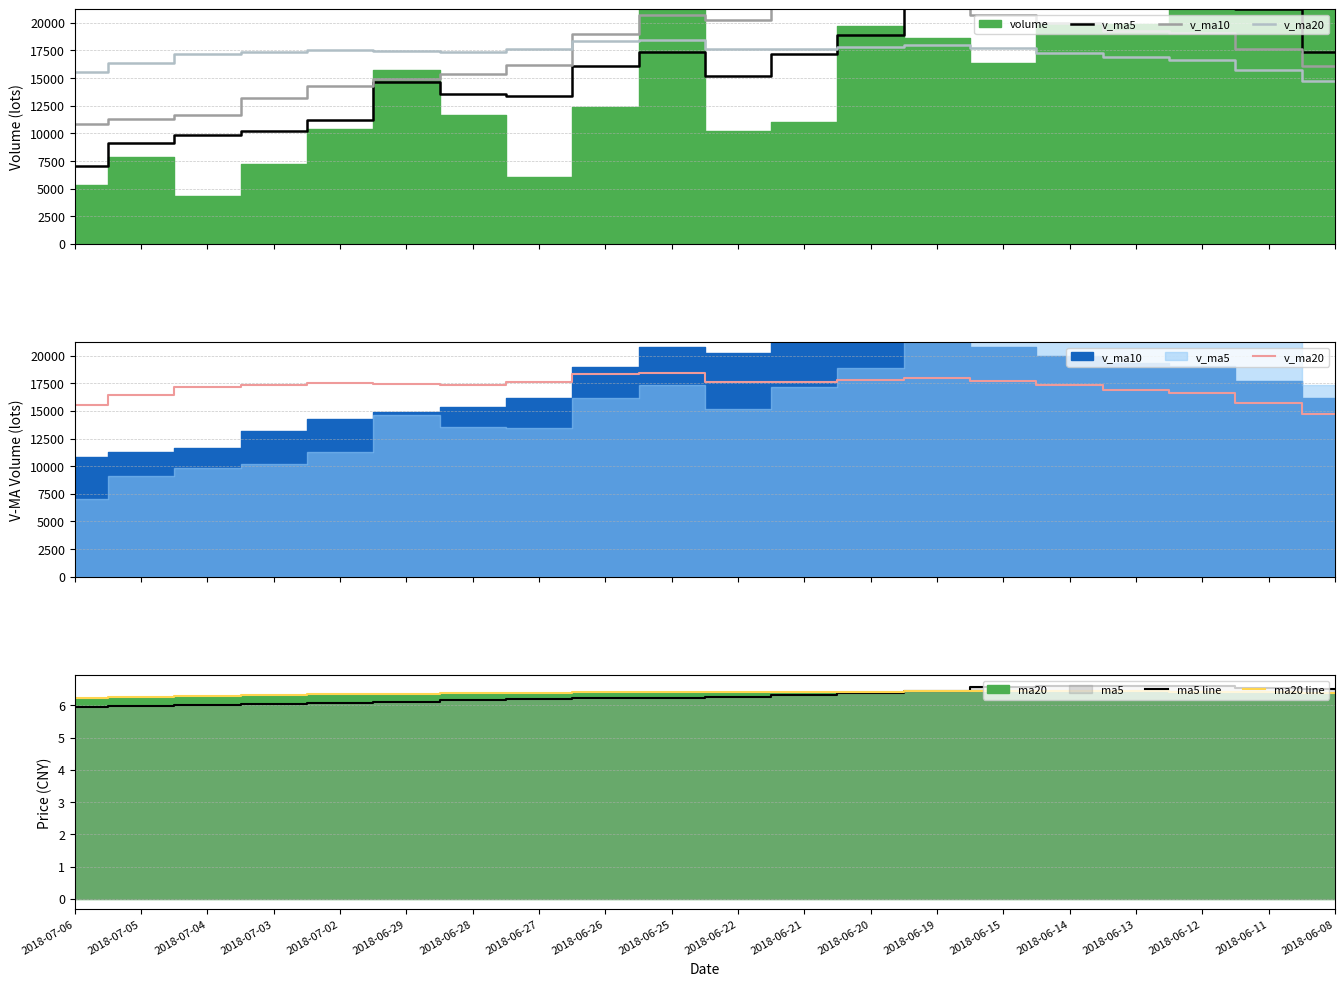

Is it true that ma5 line equals 4.1 at 2018-06-27?

False